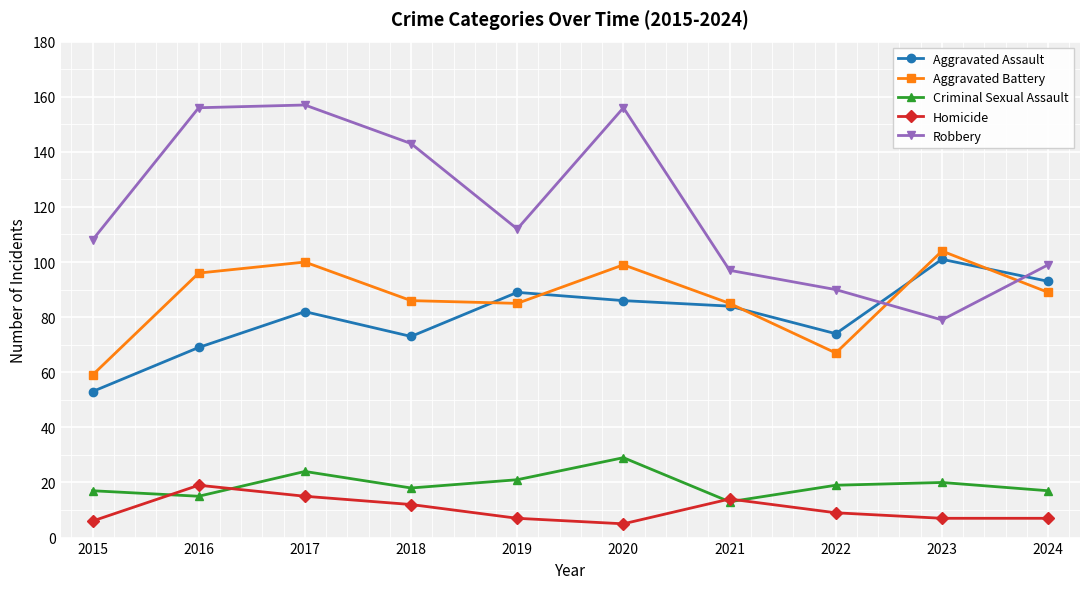

Is the value of Aggravated Assault at 2020 greater than the value of Aggravated Battery at 2024?

No